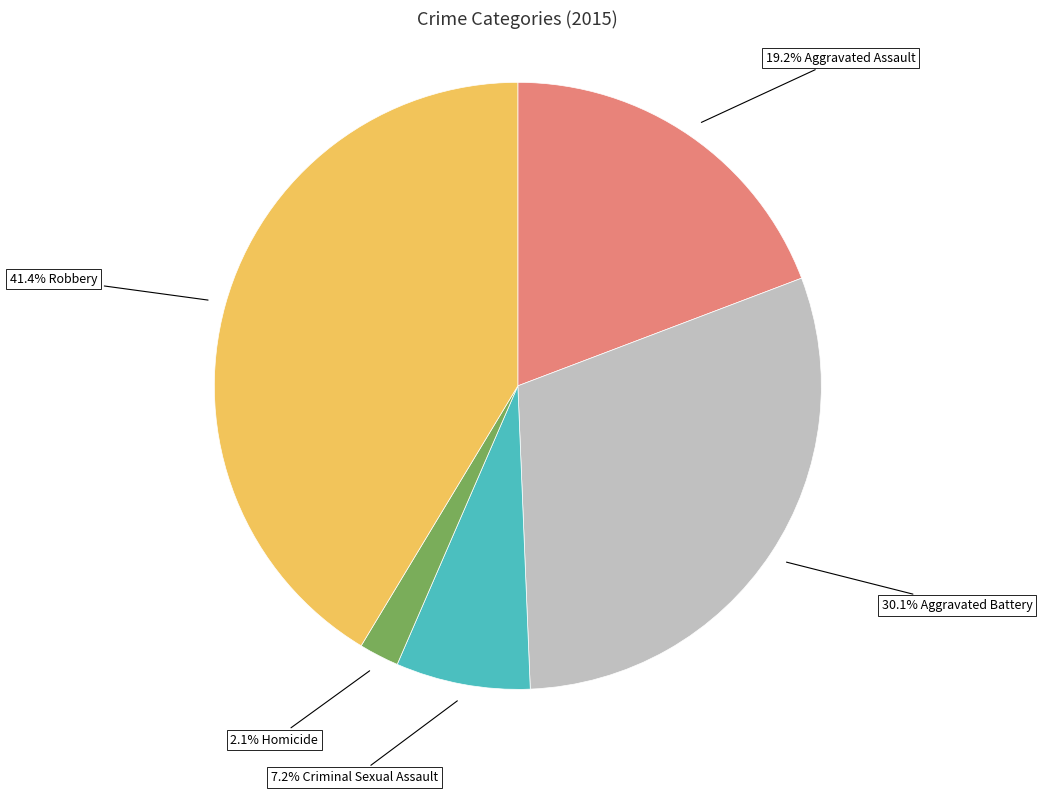

How many segments does this pie chart have?

5